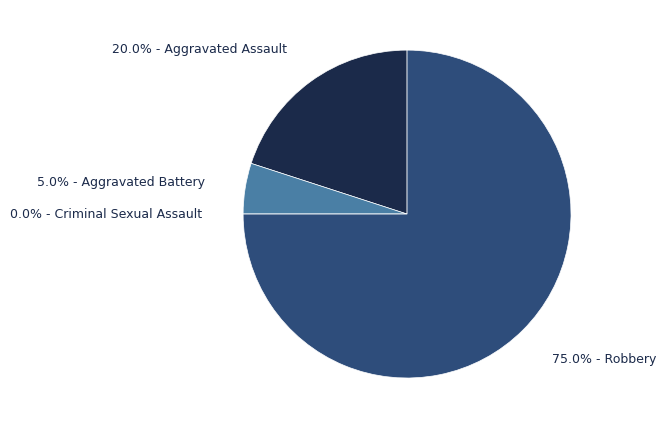

How many segments does this pie chart have?

4